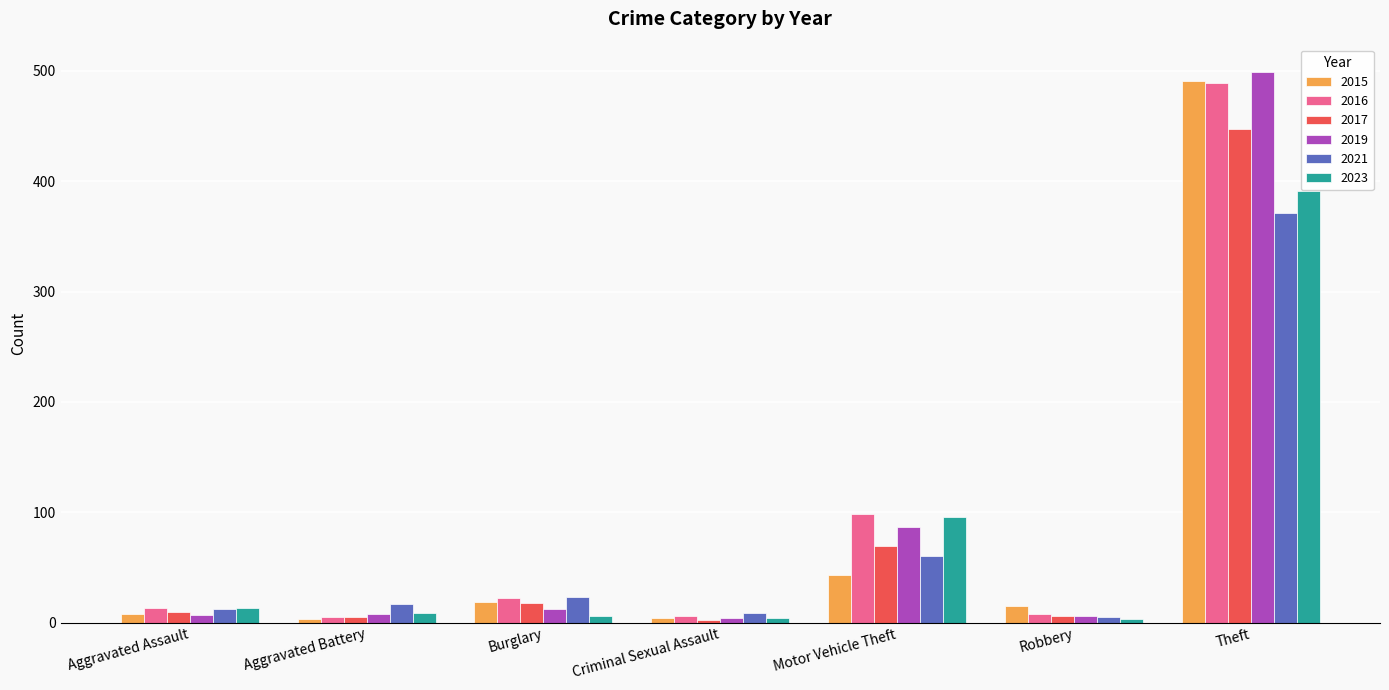

What is the value of the 2015 bar at the 1st from the left?

8